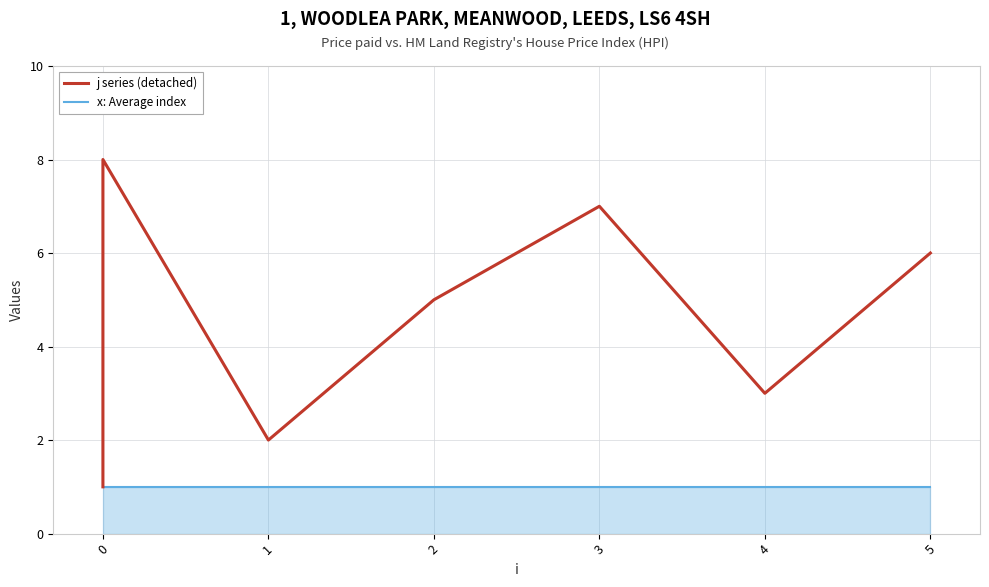

What is the average value of the x: Average index series?

1